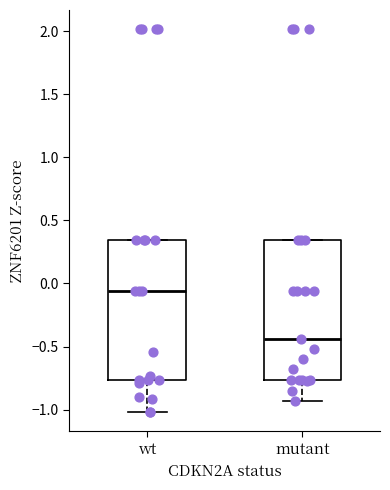

Where does the lower whisker of the box for mutant end on the y-axis? The values are not printed on the chart, so give them approximately, as read against the axis.

-0.95